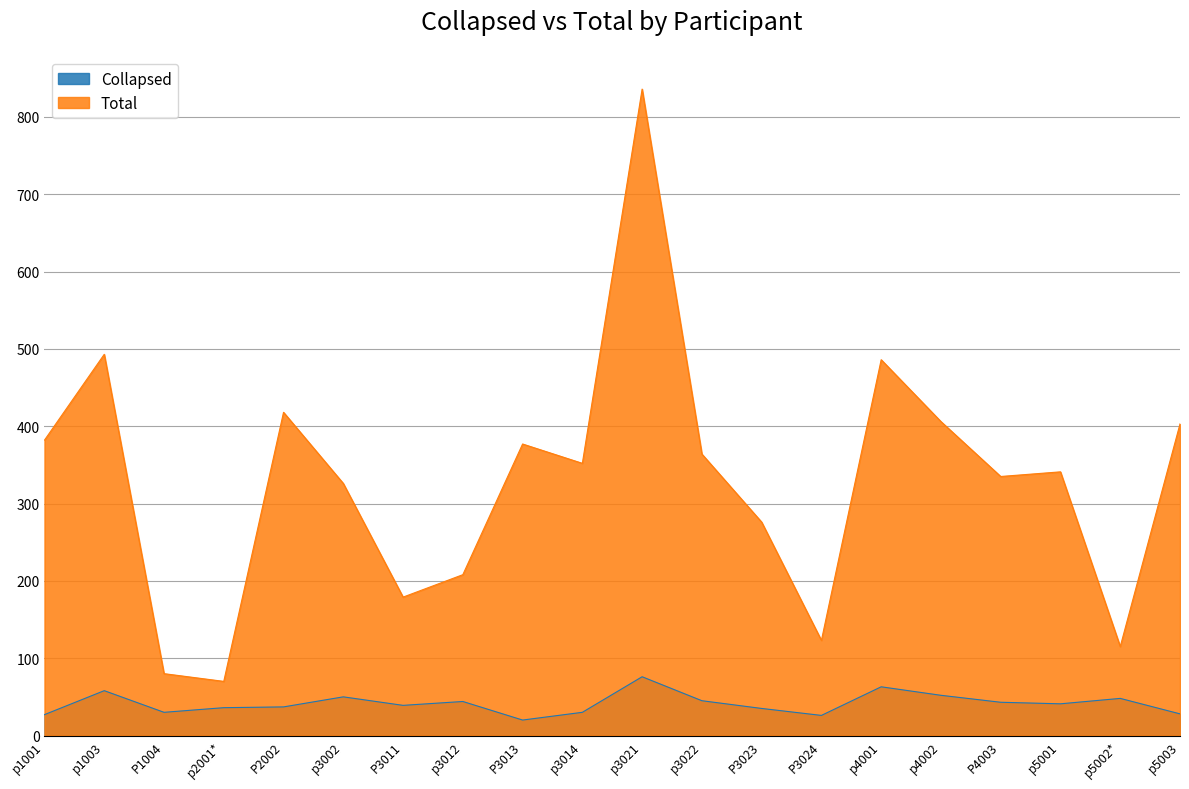

How many interior local peaks does the Collapsed series have?

6